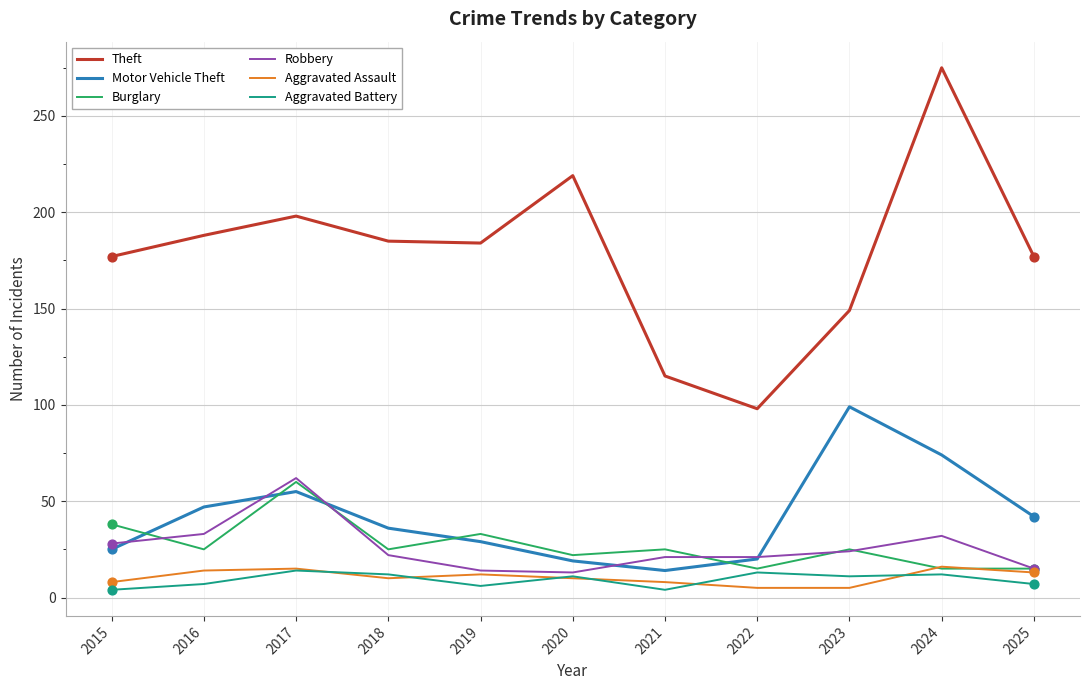

Is the value of Aggravated Assault at 2017 greater than the value of Aggravated Battery at 2023?

Yes